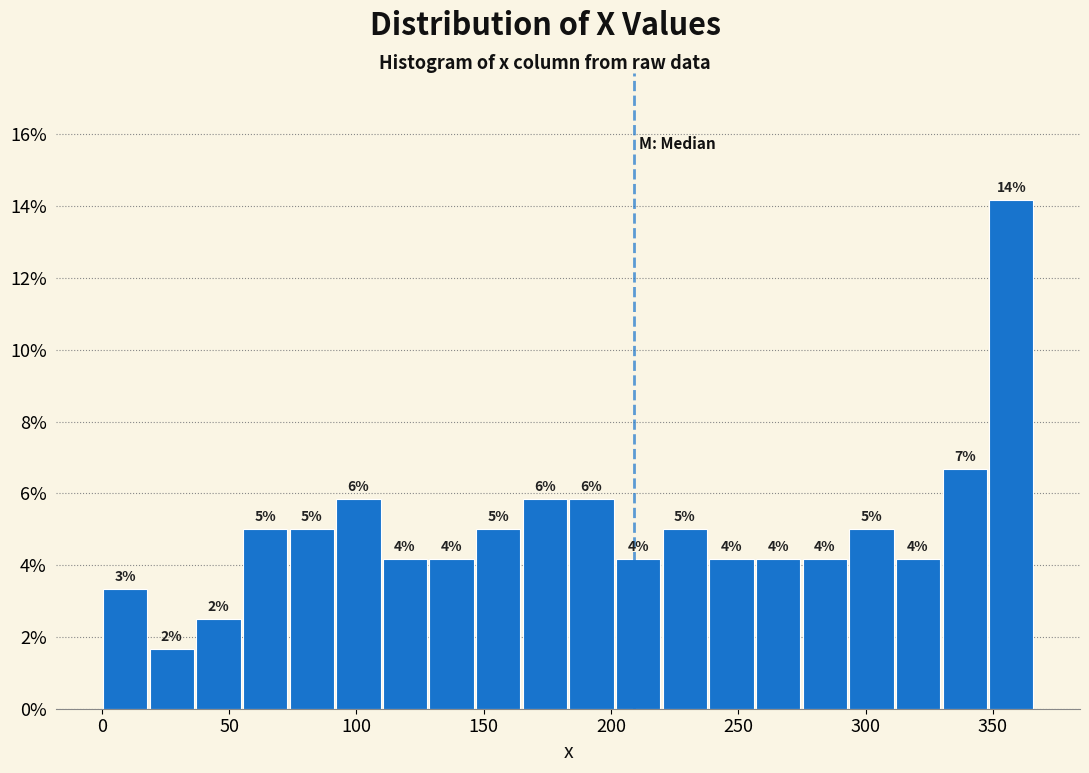

Around what value on the x-axis is the tallest bar? Give the approximate position of its centre, as read against the axis.

355